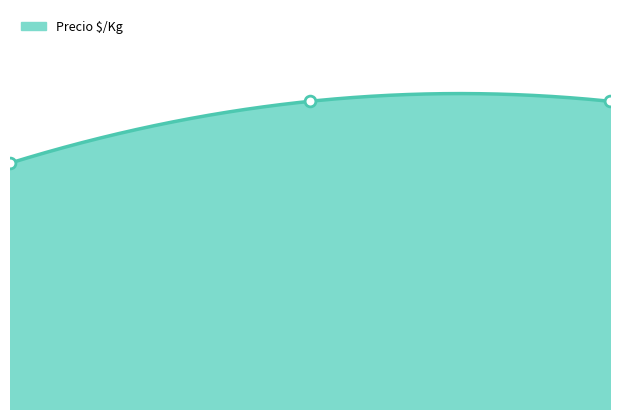

What is the ratio of the value at 0.00 to the value at 1.00?

0.8